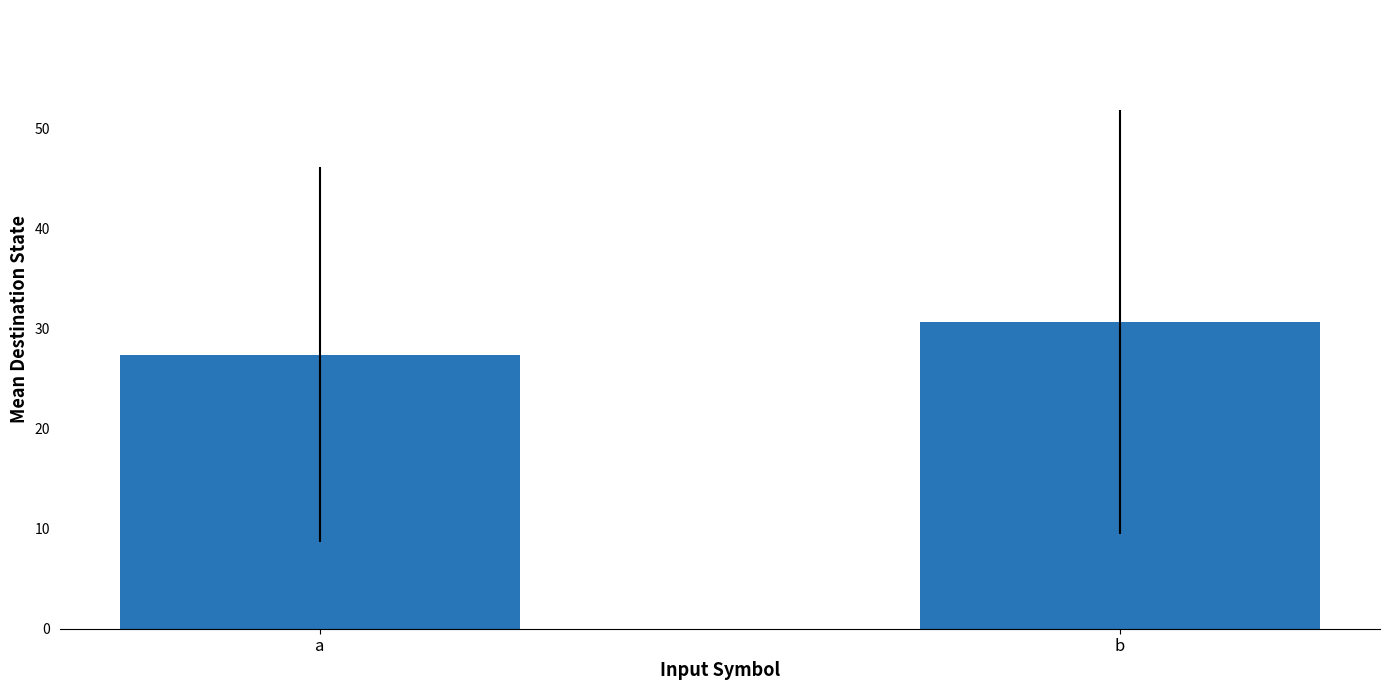

Count the values in the range 27 to 30.

1